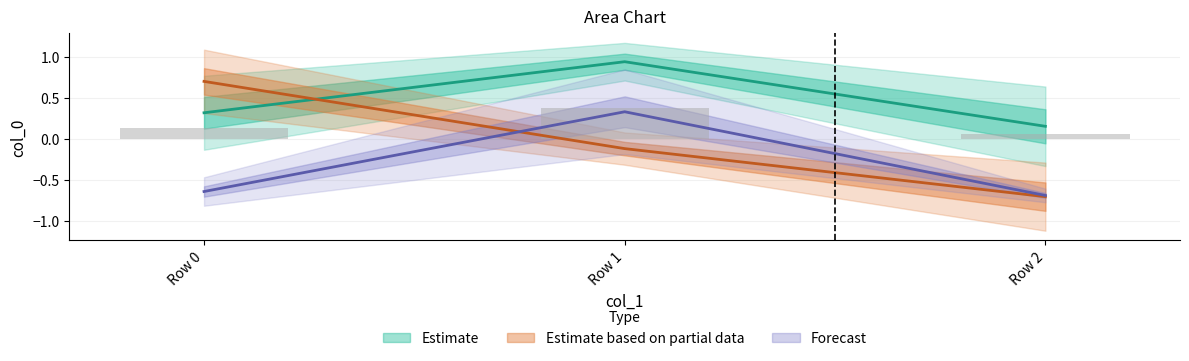

Is it true that col_1 equals 0.7 at Row 0?

True